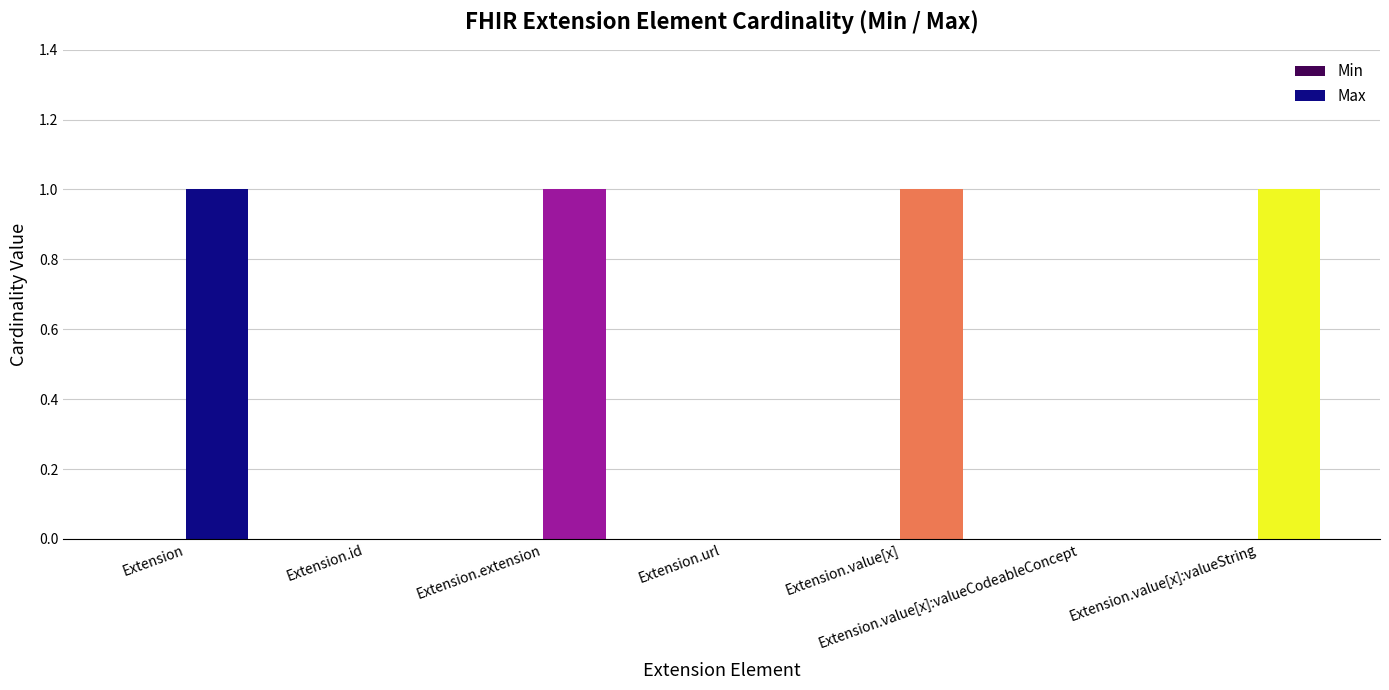

Between Extension.id and Extension.extension, which is larger?

Extension.extension